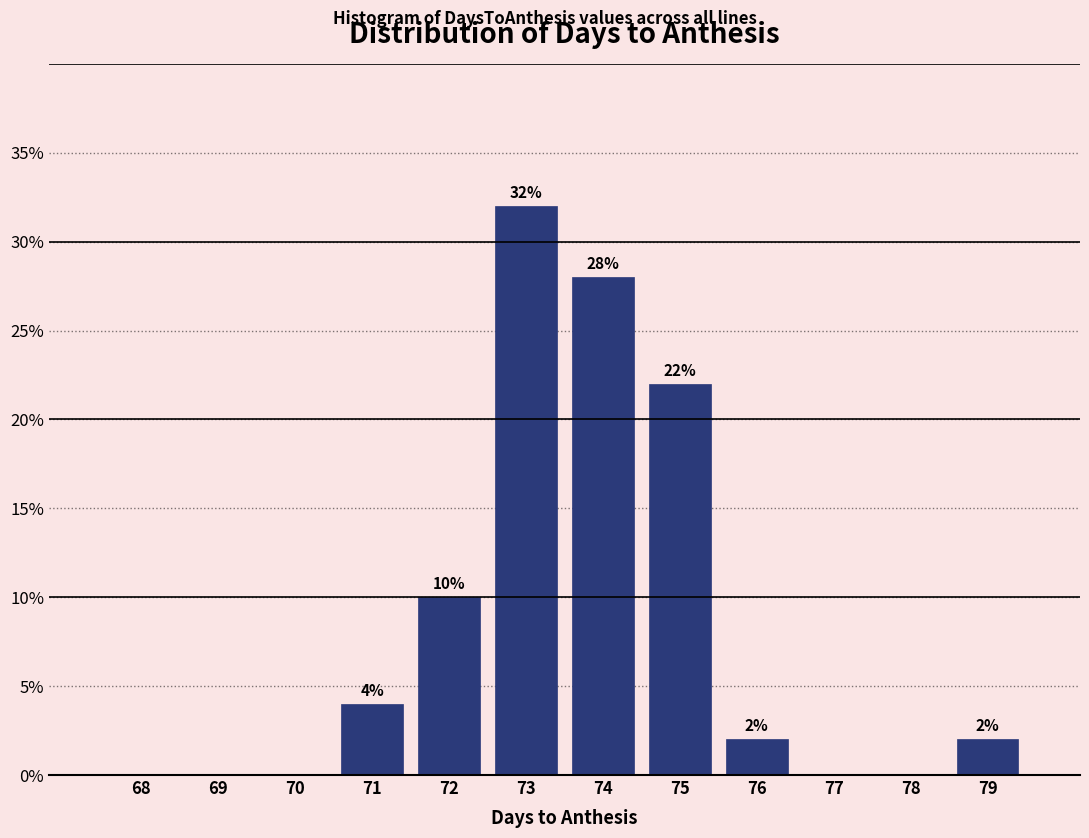

Reading right to left, what are all the values shown in this chart?

79=2.0	78=0.0	77=0.0	76=2.0	75=22.0	74=28.0	73=32.0	72=10.0	71=4.0	70=0.0	69=0.0	68=0.0